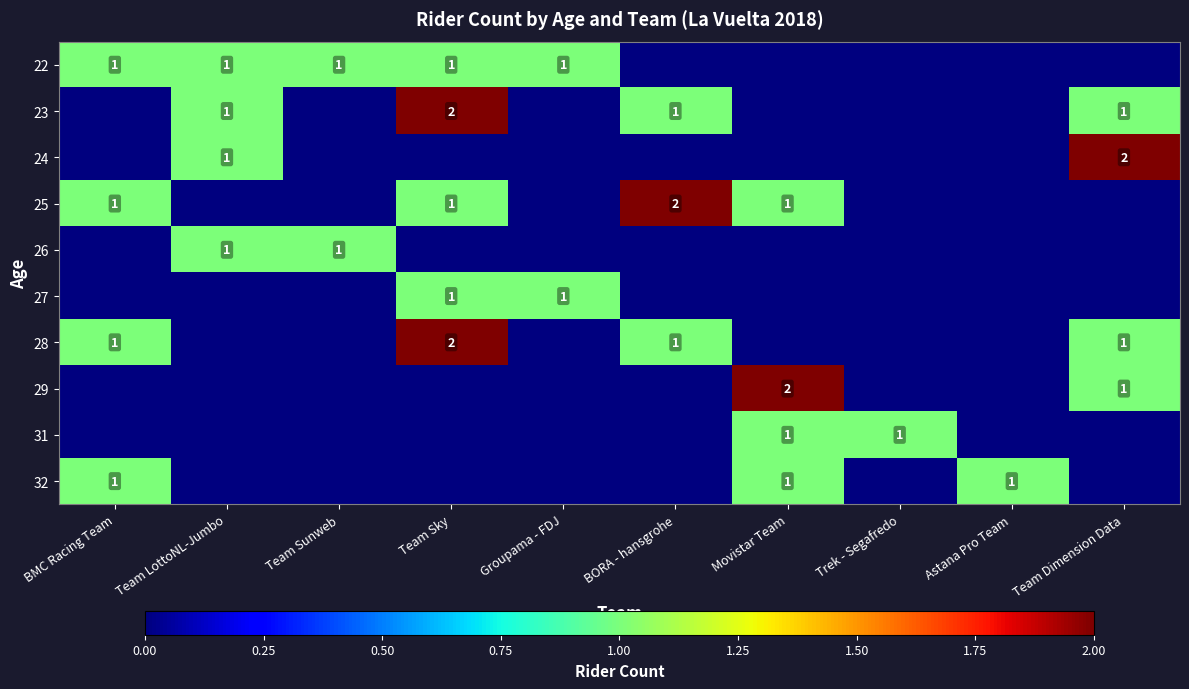

Is it true that 25 equals 1 at Movistar Team?

True